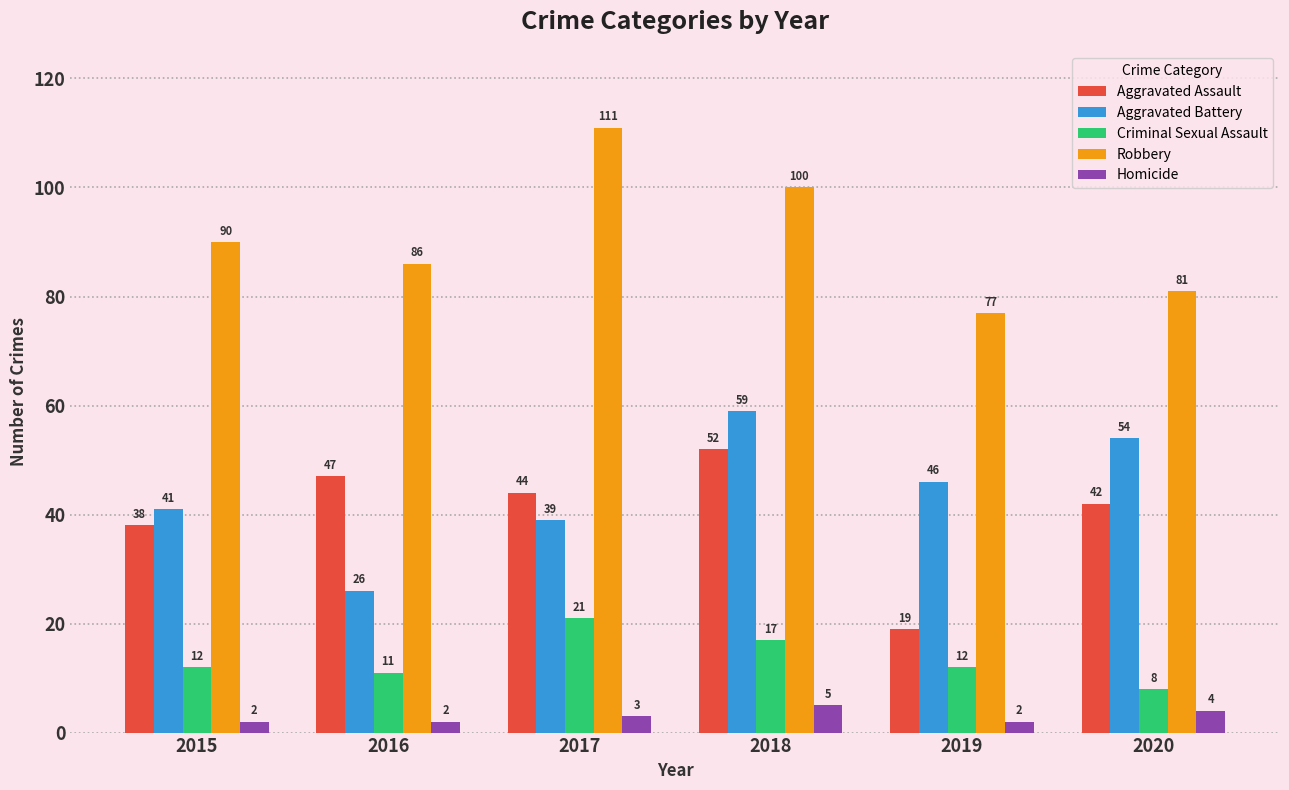

At how many categories does at least one series exceed 15?

6